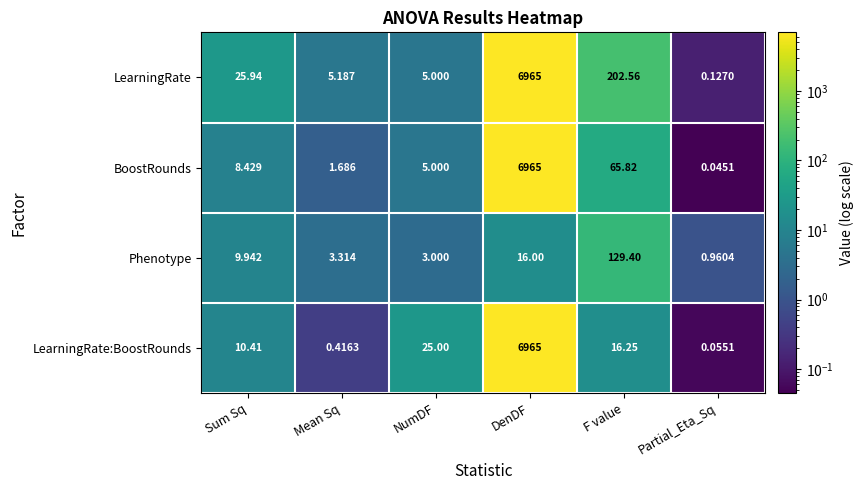

At Mean Sq, list the series in order from largest to smallest.

LearningRate, Phenotype, BoostRounds, LearningRate:BoostRounds